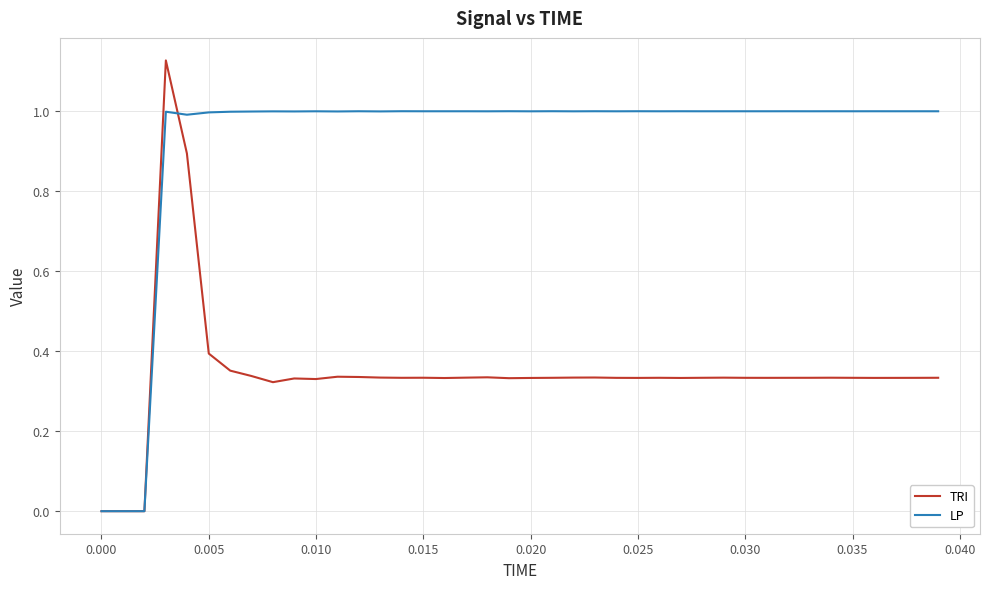

Rank the series by their average value, from lowest to highest.

TRI, LP